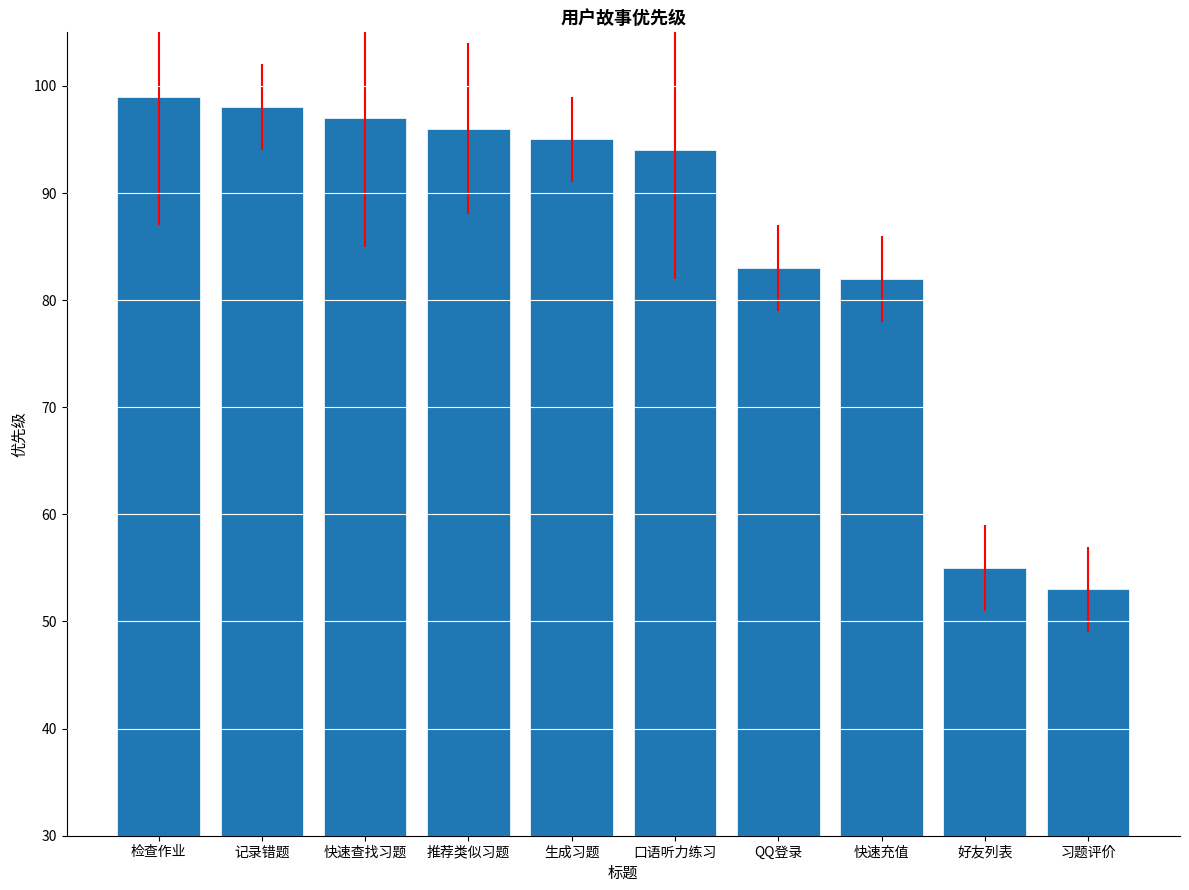

Reading right to left, extract all data points from this chart.

53	55	82	83	94	95	96	97	98	99